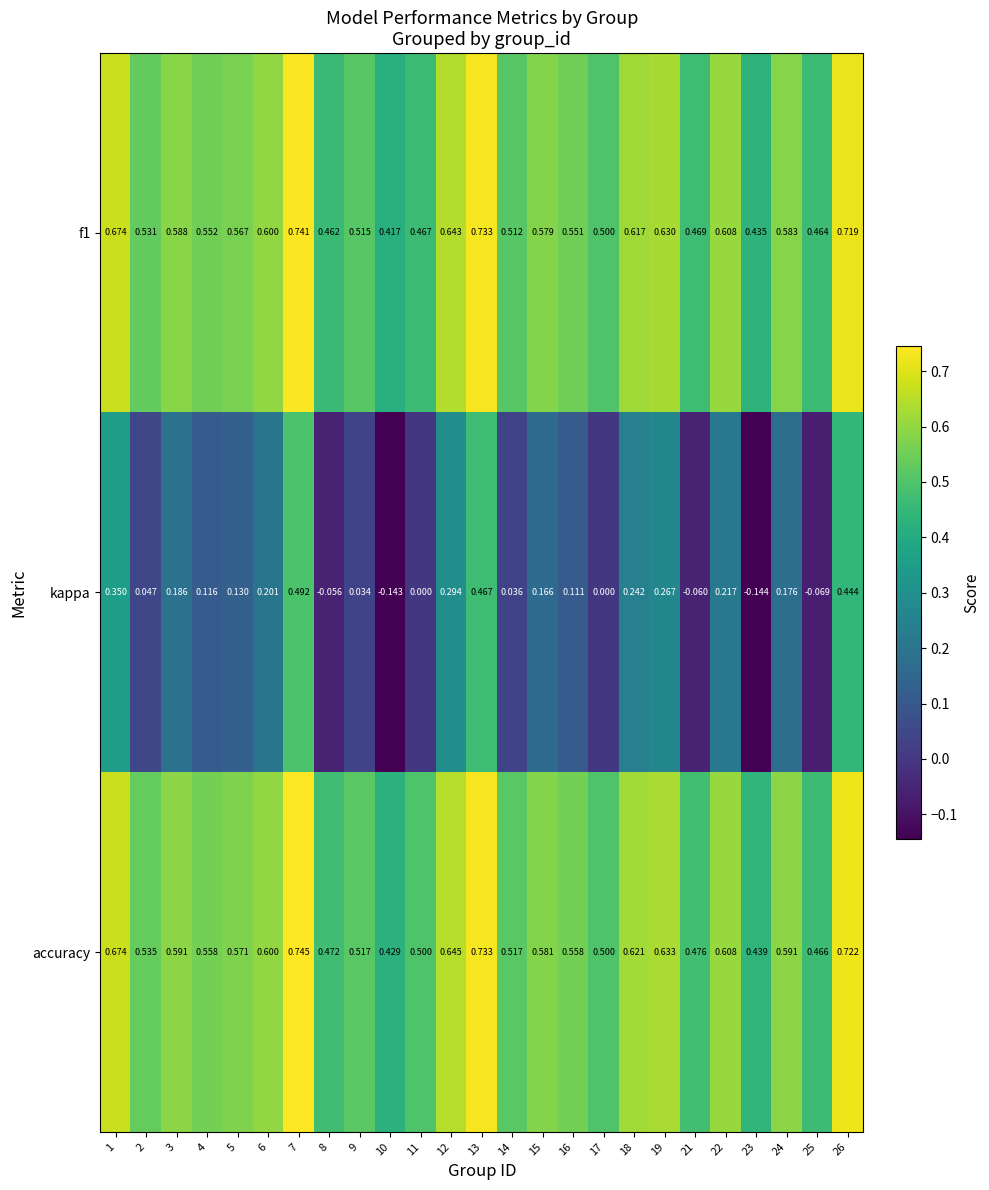

How many negative values does the kappa series have?

5